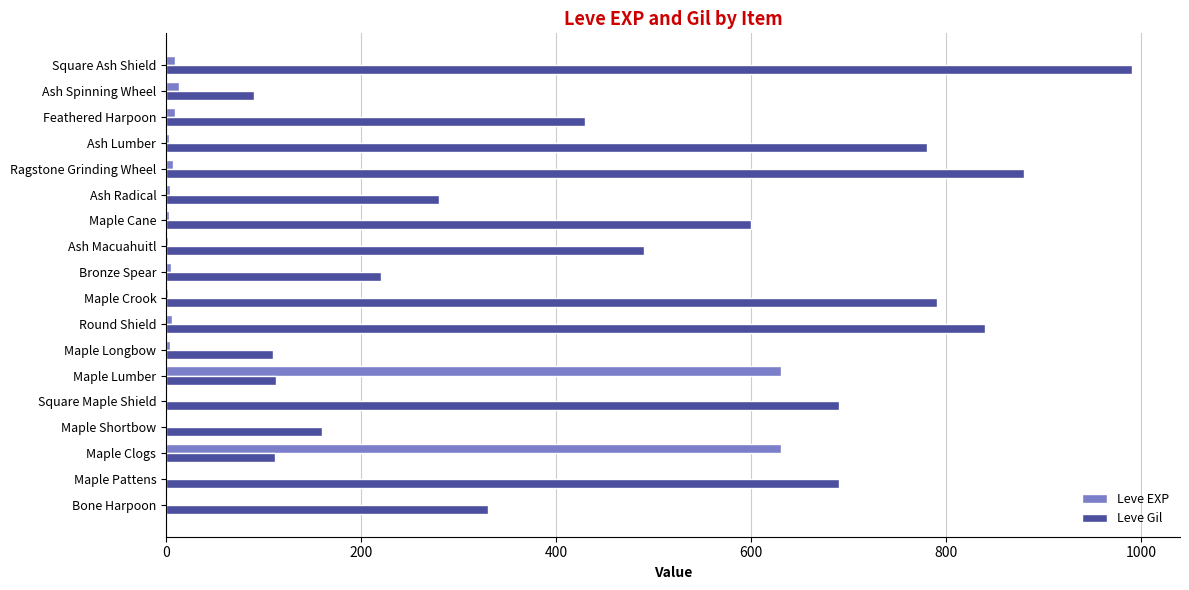

Which series has the widest spread of values?

Leve Gil